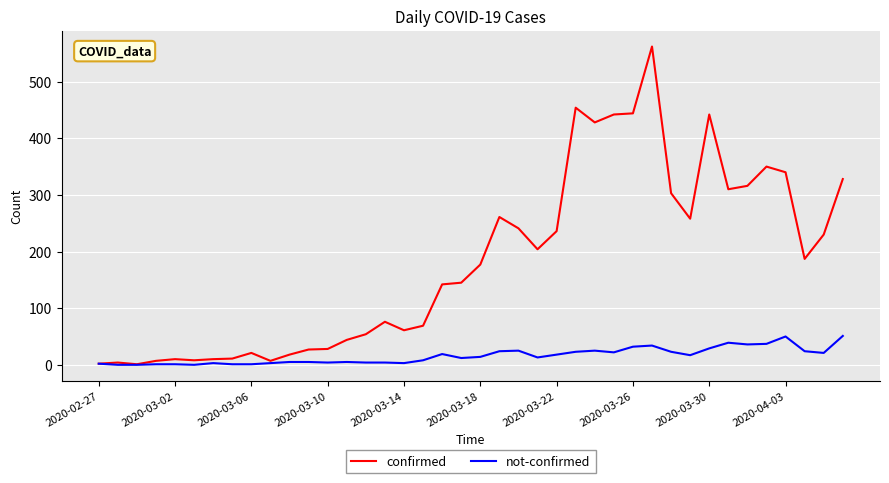

List the series in order of their overall mean, highest first.

confirmed, not-confirmed